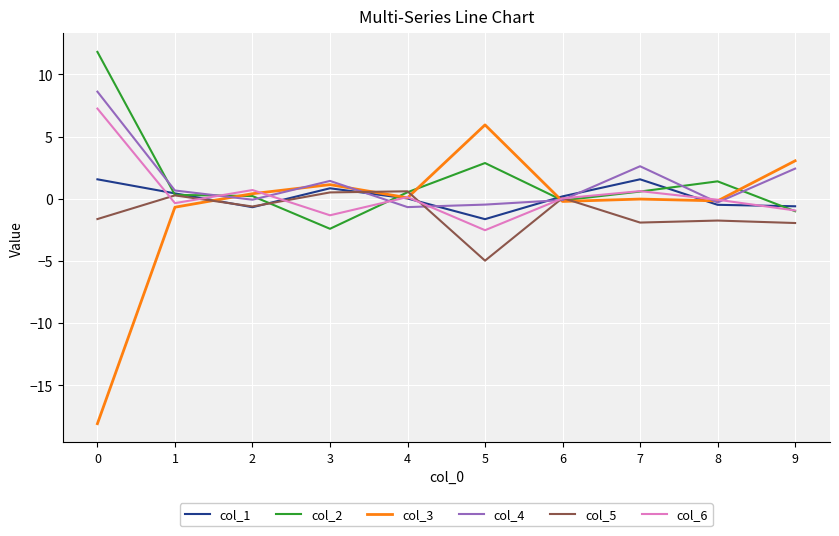

True or false: col_1 has a value of 1.6 at 0.

True